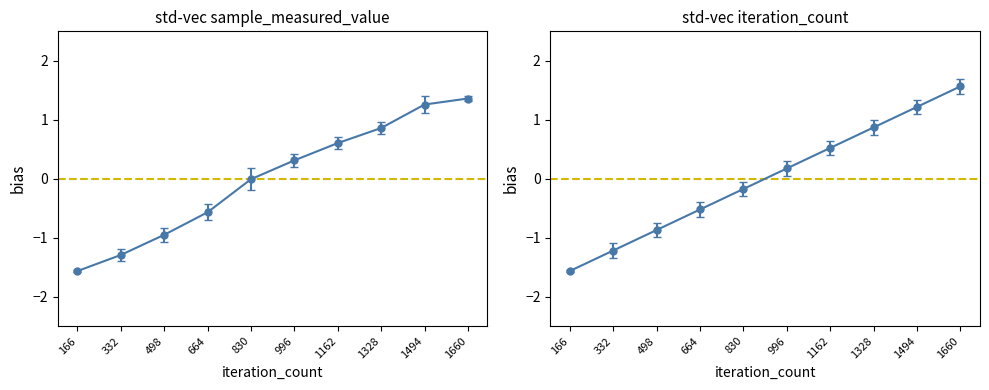

How many data points in iteration_count are less than 0?

5